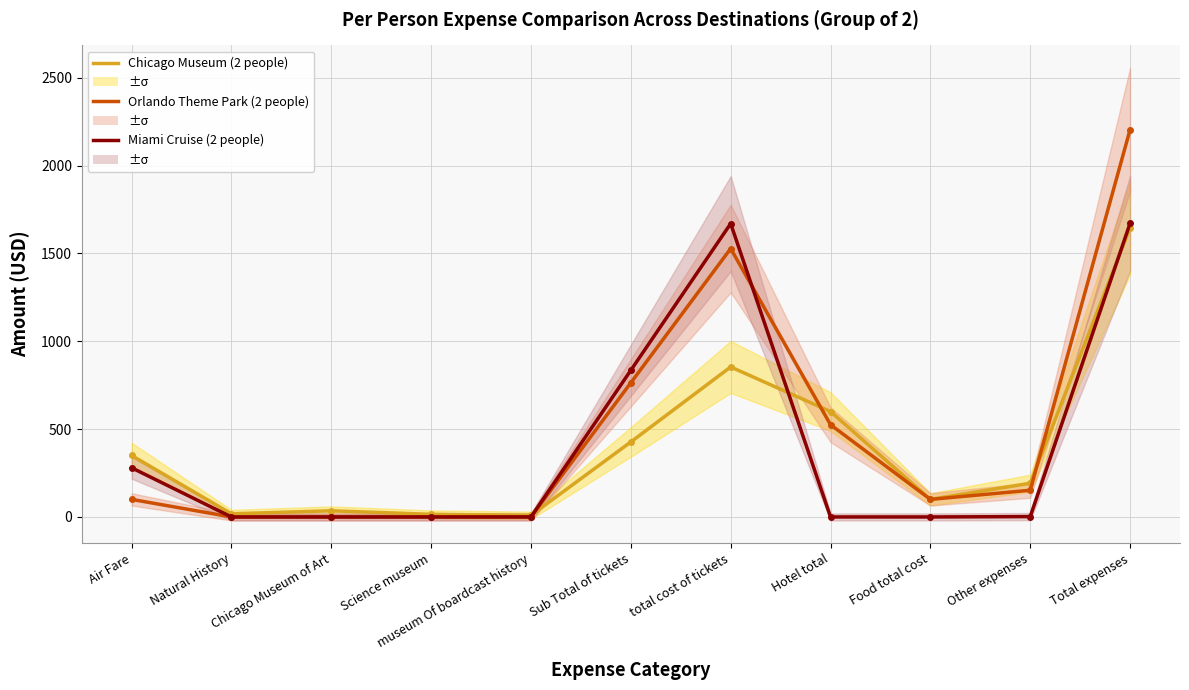

At museum Of boardcast history, list the series in order from largest to smallest.

Chicago Museum (2 people), Orlando Theme Park (2 people), Miami Cruise (2 people)